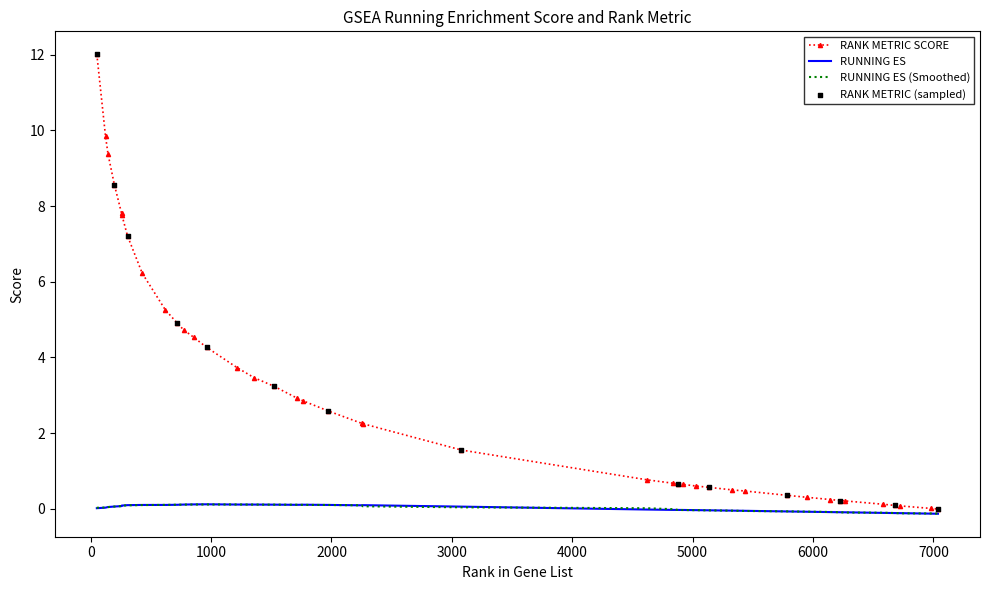

Which series has the largest total across all categories?

RANK METRIC SCORE